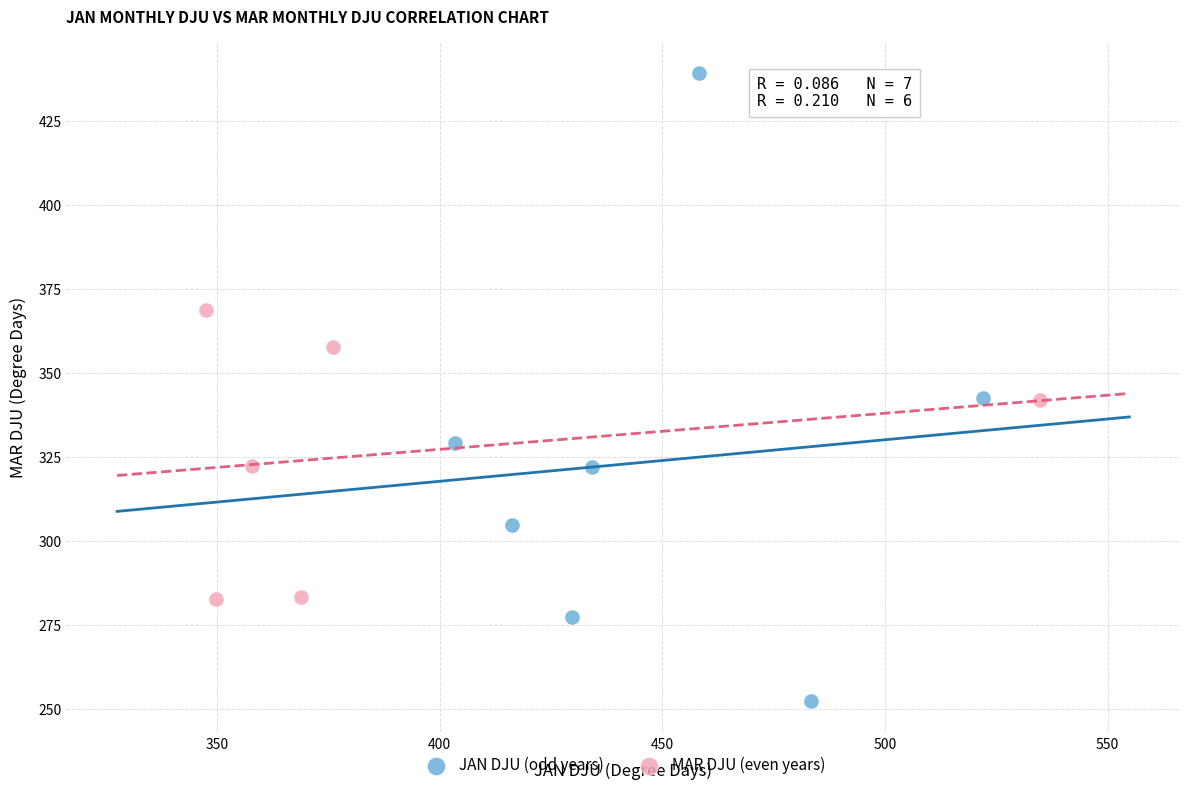

Which series contains the lowest Y value?

JAN DJU (odd years)